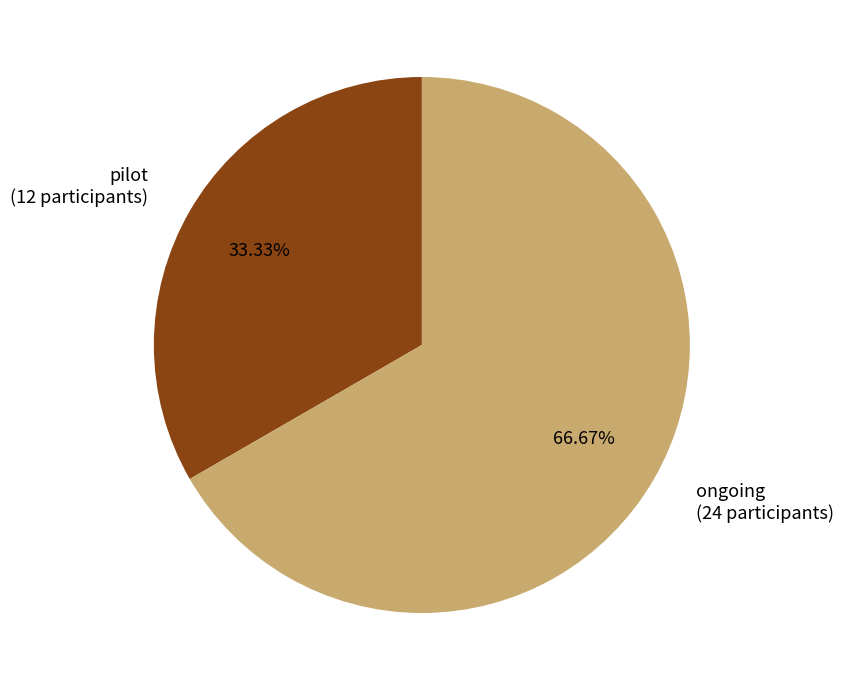

What percentage do pilot and ongoing together represent?

100.0%